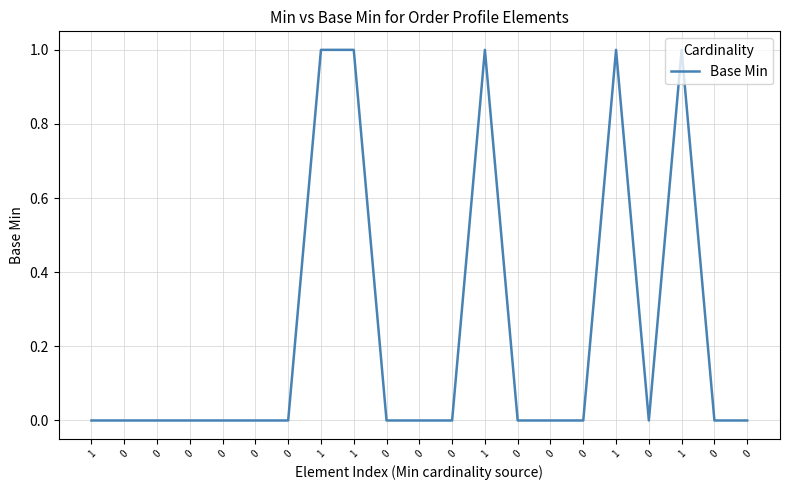

Does the chart have visible grid lines?

Yes